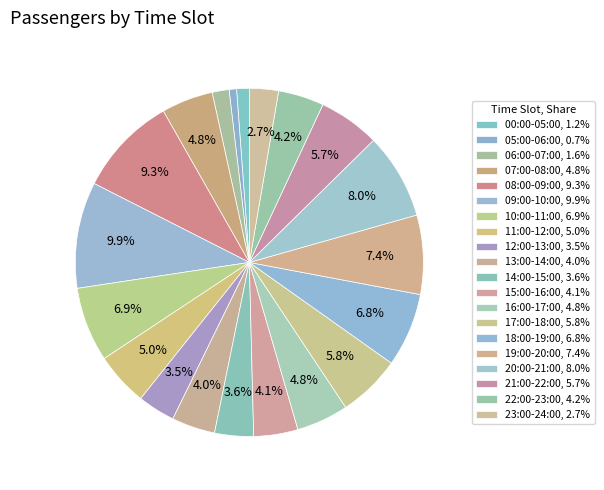

What is the smallest slice in the pie chart?

05:00-06:00